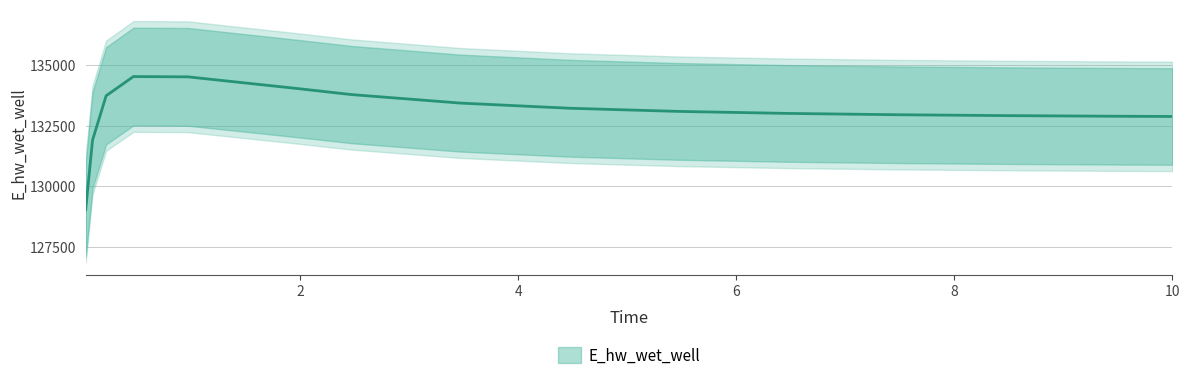

What is the ratio of the value at 0.46875 to the value at 5.46875?

1.0